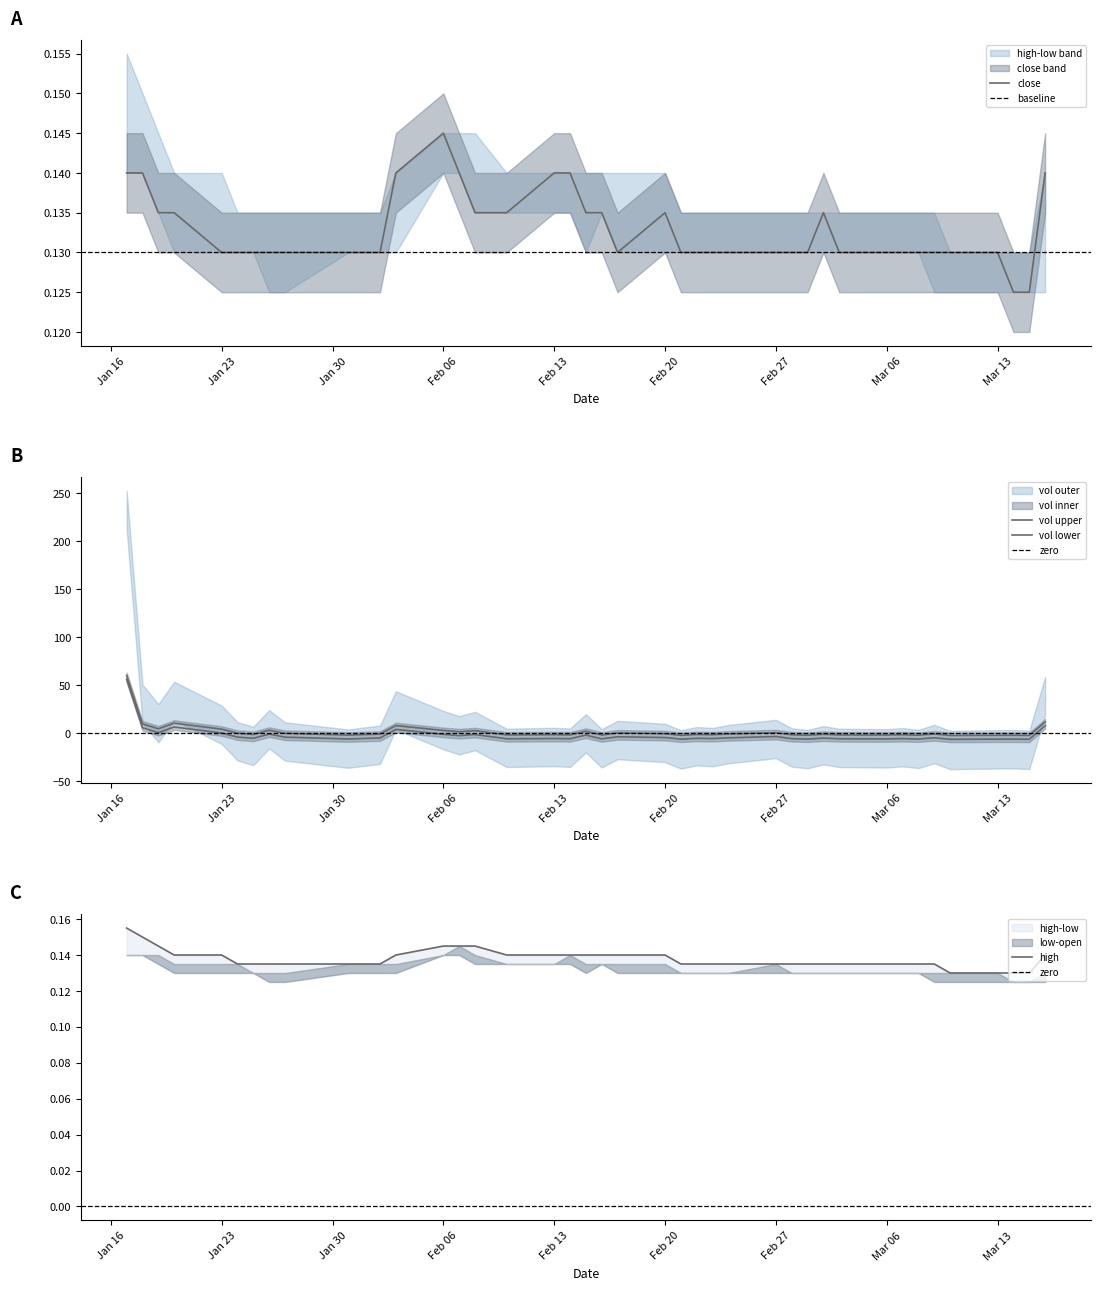

Reading left to right, list all the values displayed in this chart.

high: 0.2	0.1	0.1	0.1	0.1	0.1	0.1	0.1	0.1	0.1	0.1	0.1	0.1	0.1	0.1	0.1	0.1	0.1	0.1	0.1	0.1	0.1	0.1	0.1	0.1	0.1	0.1	0.1	0.1	0.1	0.1	0.1	0.1	0.1	0.1	0.1	0.1	0.1	0.1	0.1
close: 0.1	0.1	0.1	0.1	0.1	0.1	0.1	0.1	0.1	0.1	0.1	0.1	0.1	0.1	0.1	0.1	0.1	0.1	0.1	0.1	0.1	0.1	0.1	0.1	0.1	0.1	0.1	0.1	0.1	0.1	0.1	0.1	0.1	0.1	0.1	0.1	0.1	0.1	0.1	0.1